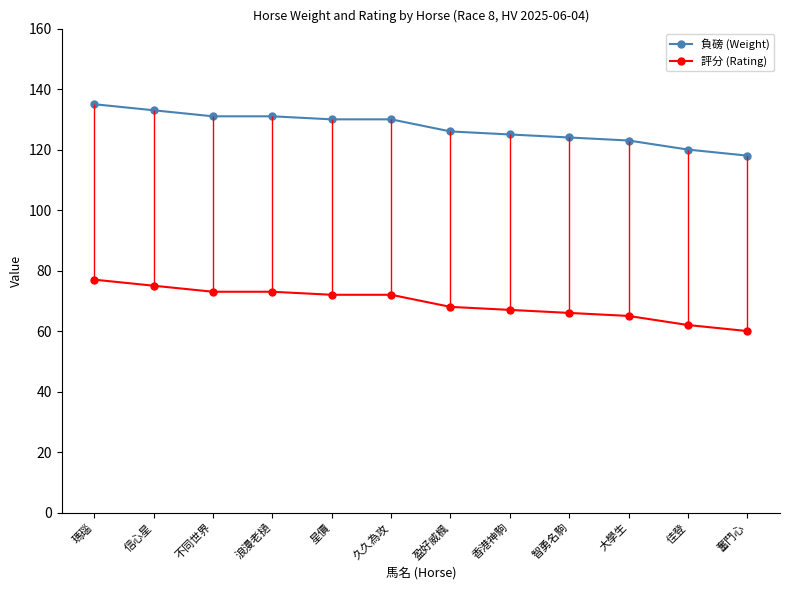

The value of 負磅 (Weight) at 不同世界 is 131. True or false?

True